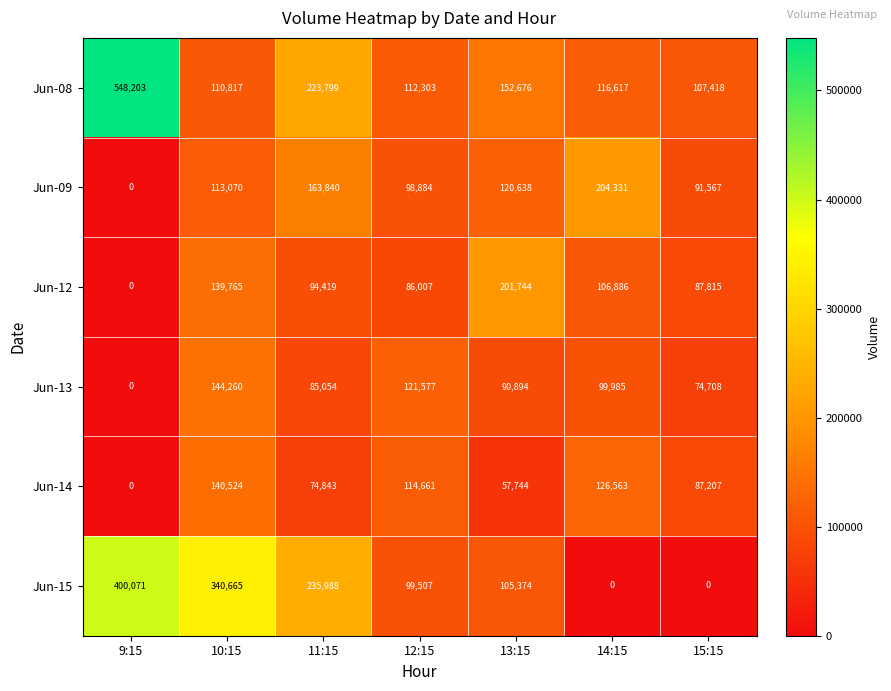

What is the greatest value displayed?

548203